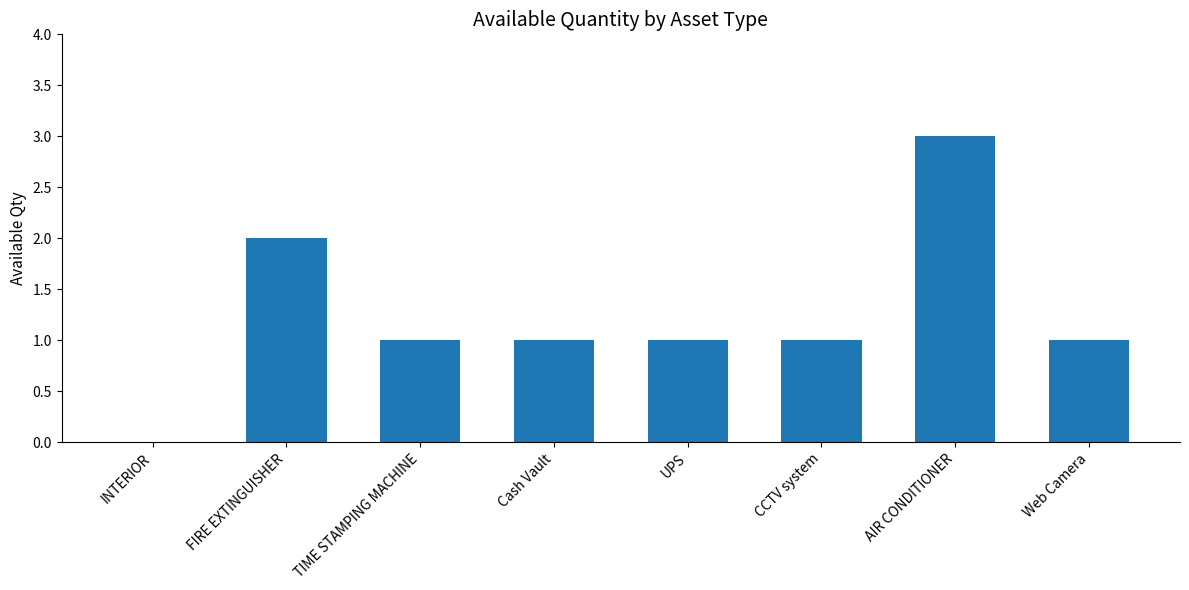

Are the bars grouped side by side (vs. stacked)?

No